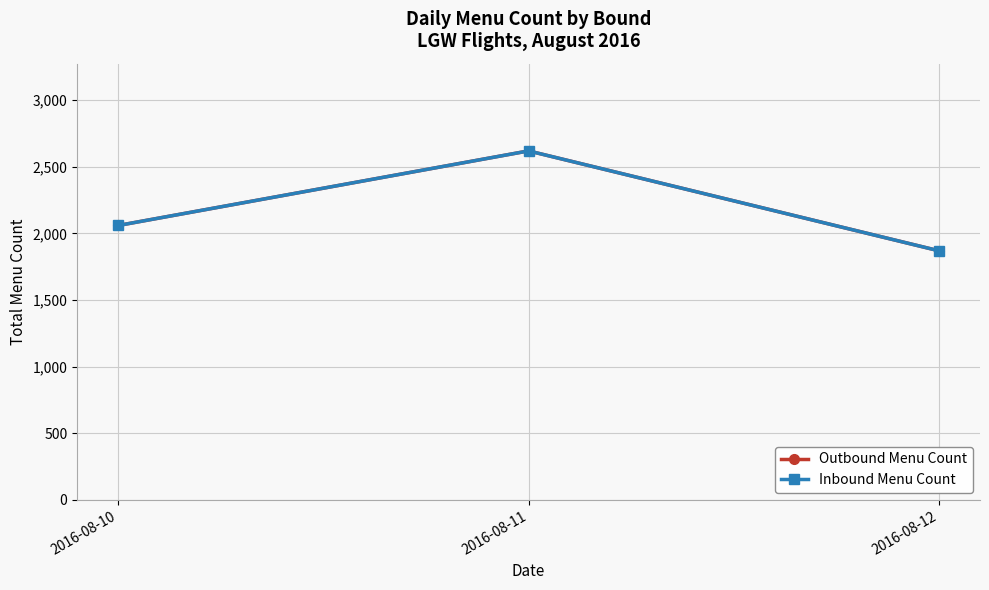

Is the value of Outbound Menu Count at 2016-08-11 greater than the value of Inbound Menu Count at 2016-08-12?

Yes